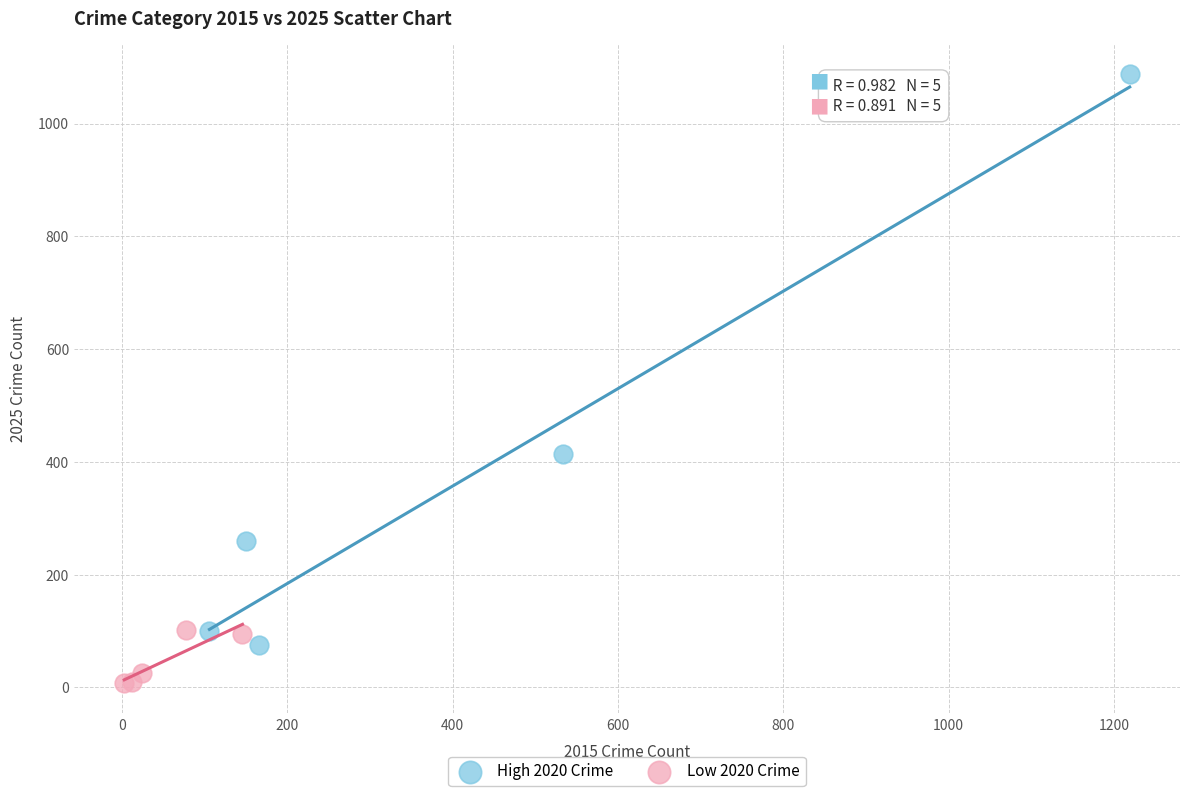

Which series reaches the maximum Y coordinate?

High 2020 Crime